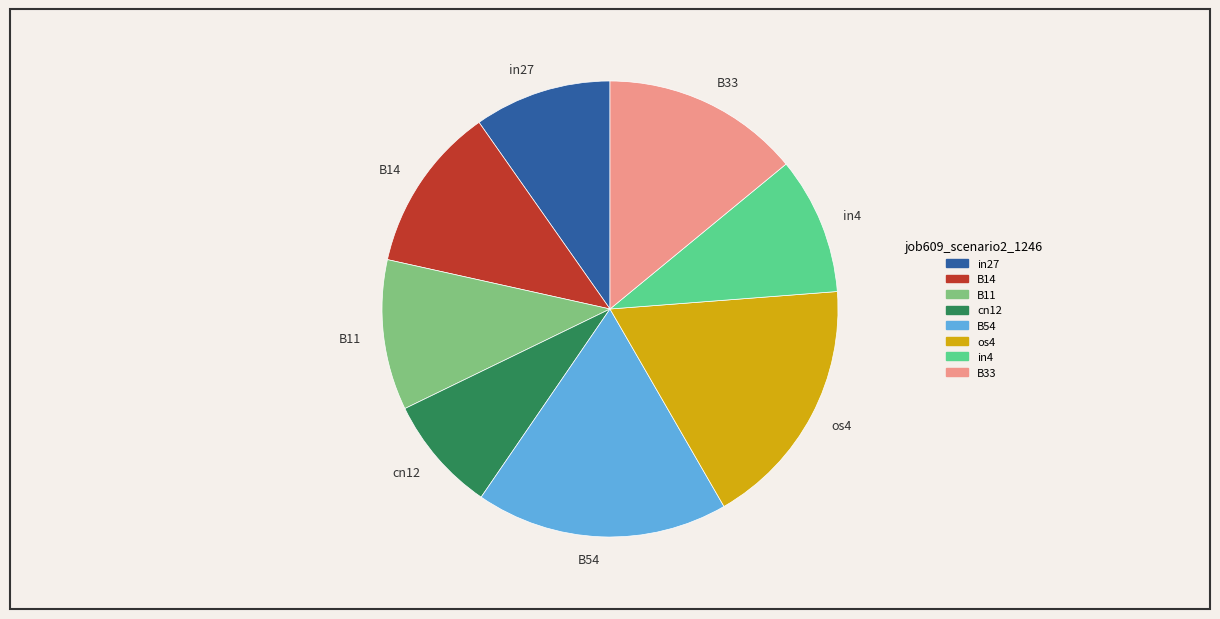

Which category has the smallest portion of the pie?

cn12